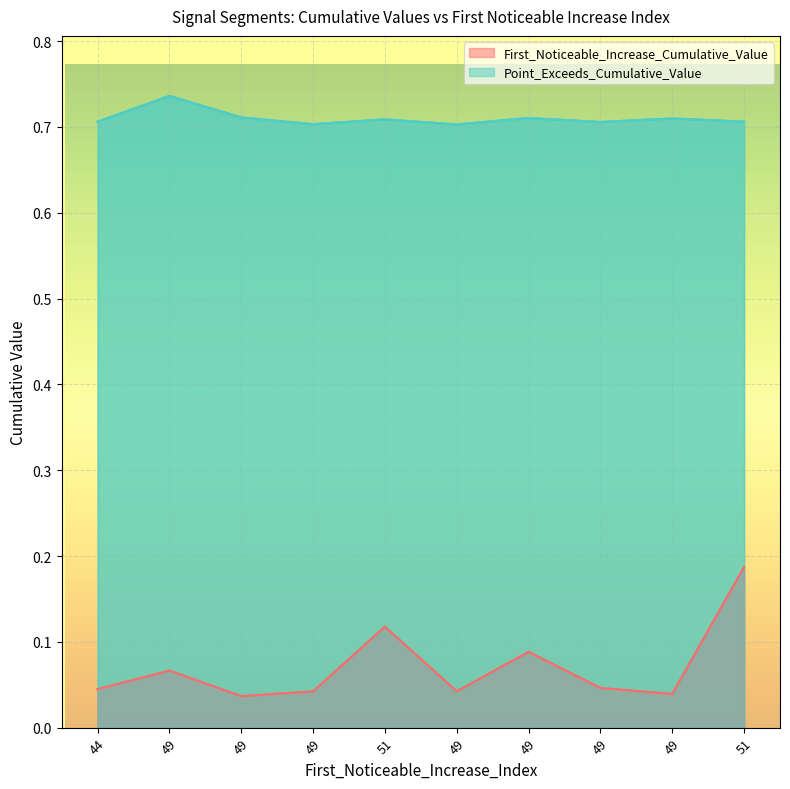

Which has a higher value, 51 or 51?

51